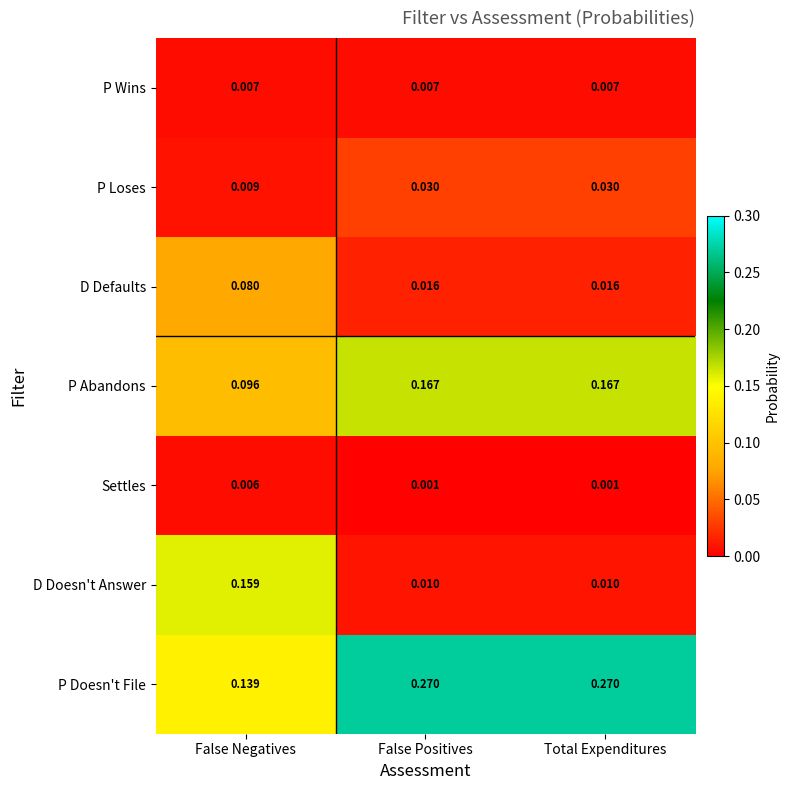

Is the value of D Doesn't Answer at Total Expenditures greater than the value of Settles at Total Expenditures?

Yes